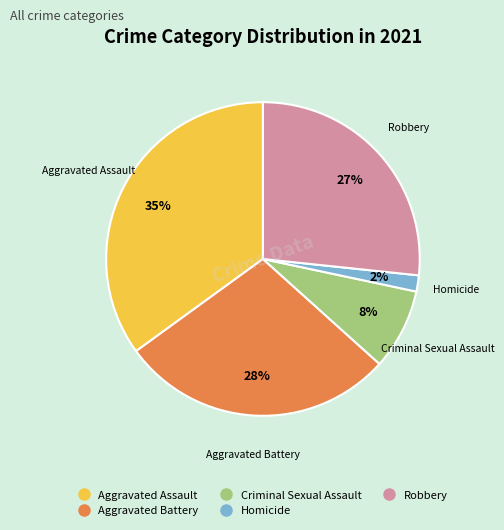

To the nearest percent, what percentage of the pie is Criminal Sexual Assault?

8%